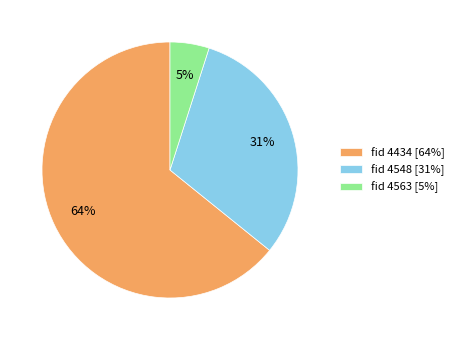

To the nearest percent, what is the average slice percentage?

33%